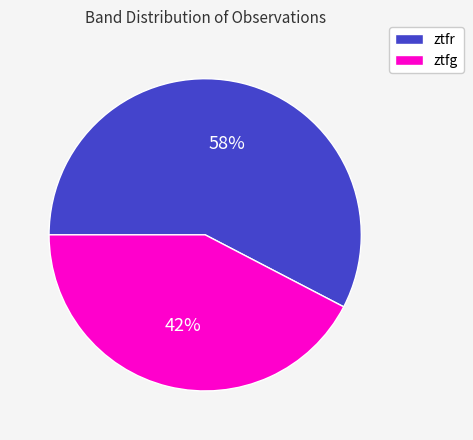

True or false: ztfr accounts for 46% of the total.

False